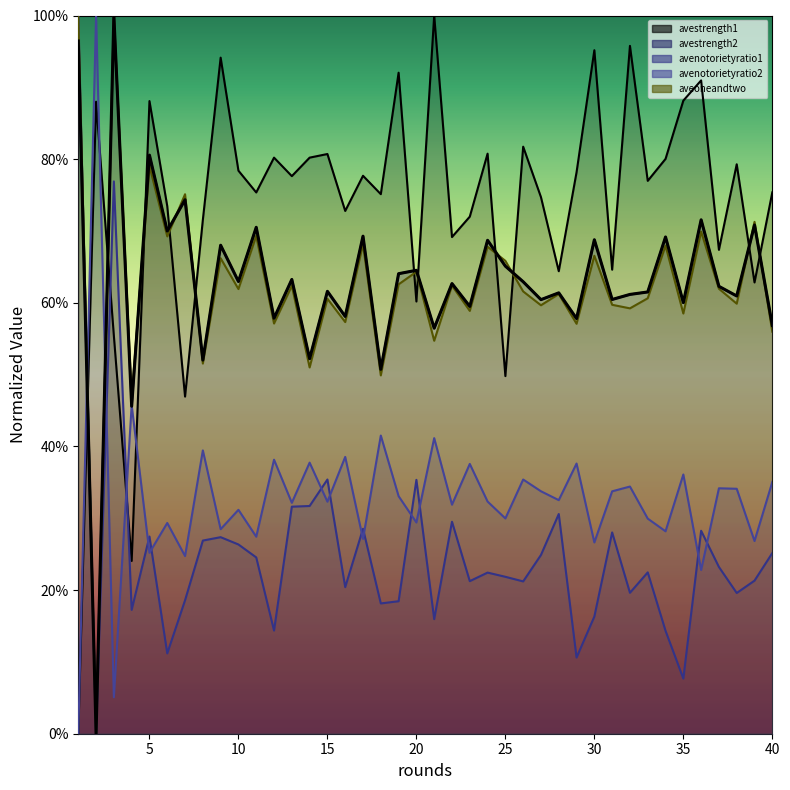

What is the average value of the avestrength1 series?

0.7